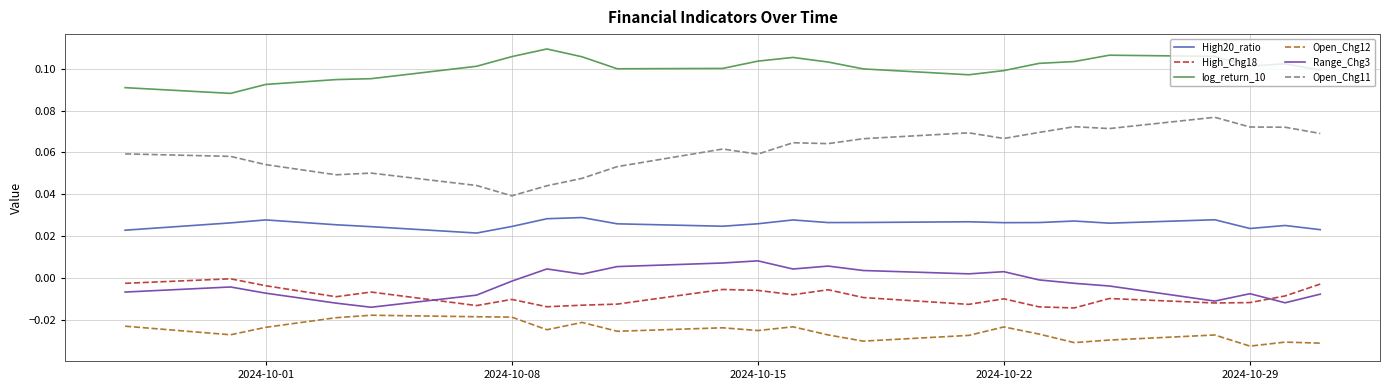

How many negative values does the Range_Chg3 series have?

14